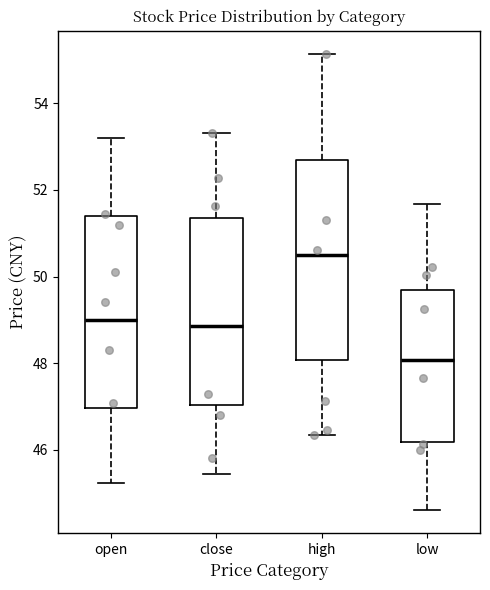

Comparing the boxes themselves (not the whiskers), which one is the tallest?

high